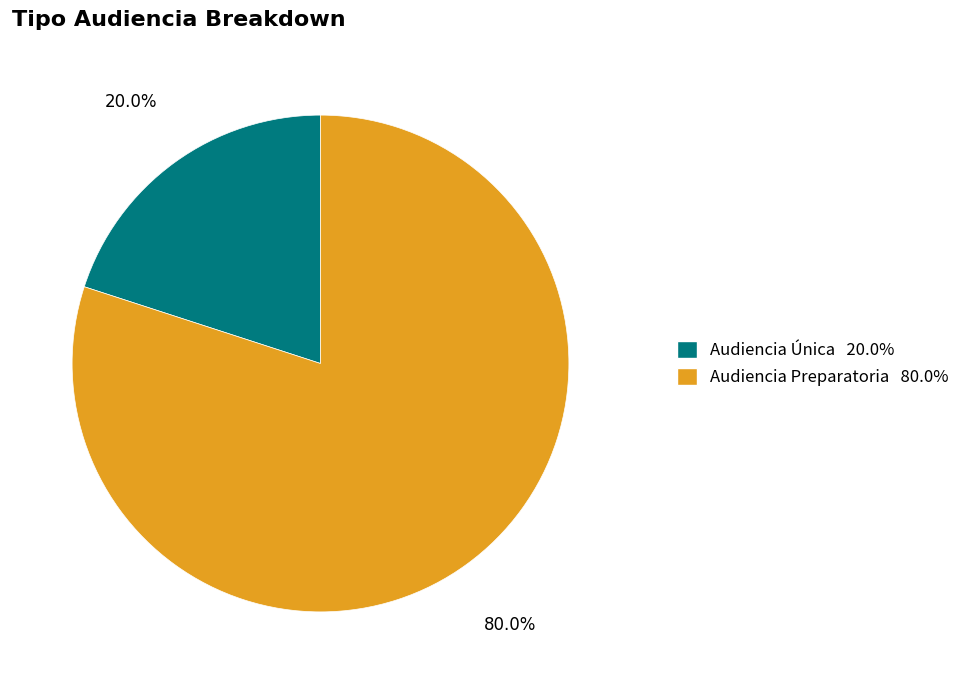

Count the number of slices in the pie.

2